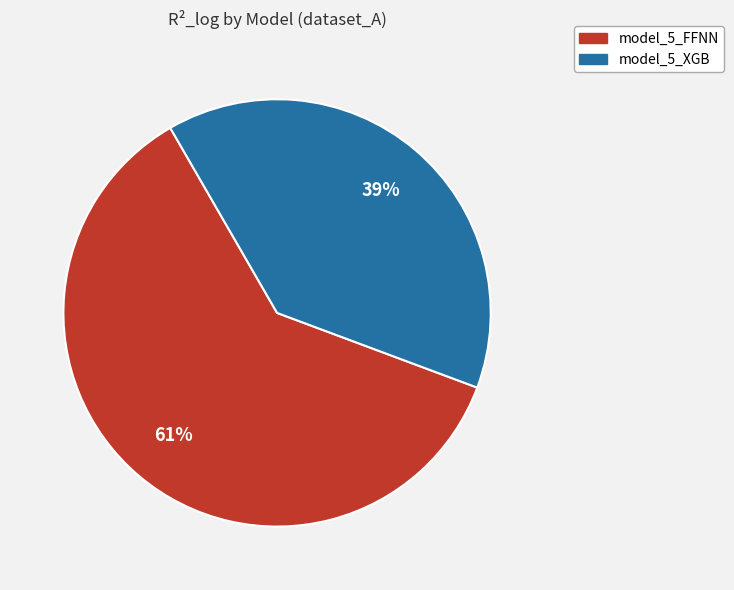

Which category has the smallest portion of the pie?

model_5_XGB